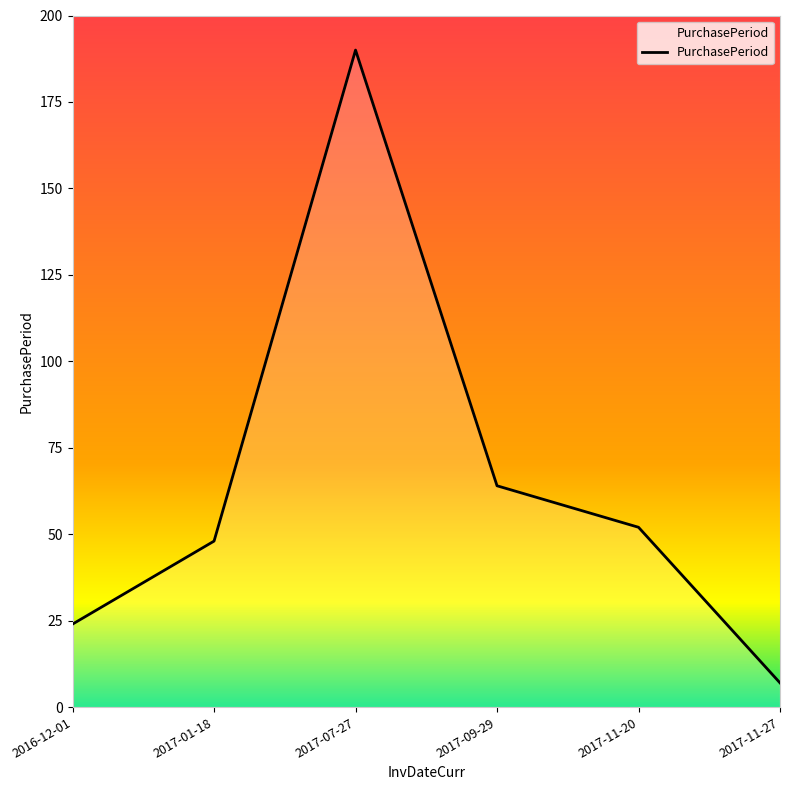

How many distinct data groups are displayed?

1